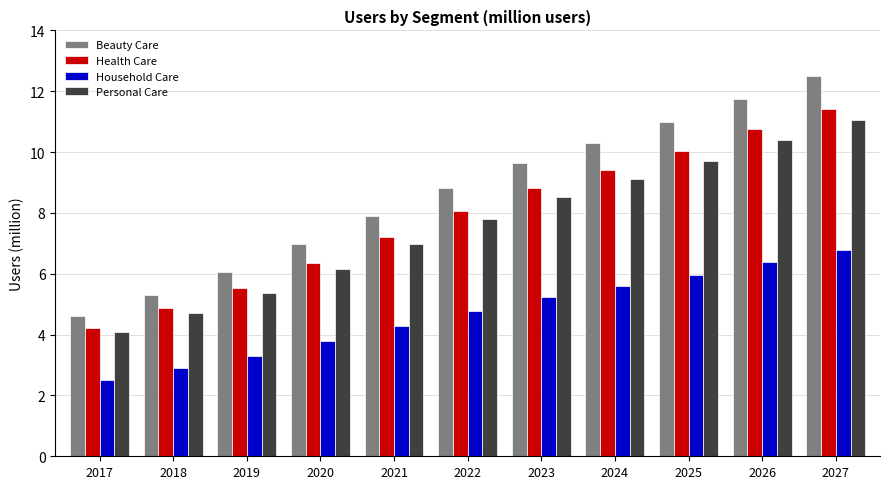

At 2018, list the series in order from largest to smallest.

Beauty Care, Health Care, Personal Care, Household Care